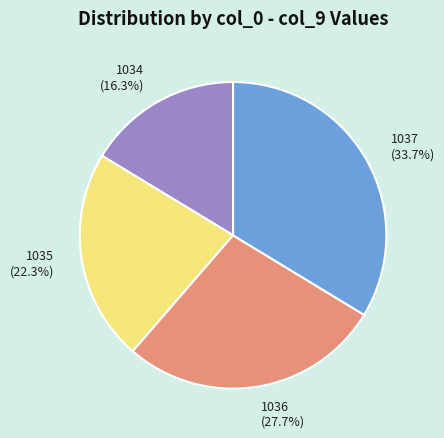

How many slices are in this pie chart?

4